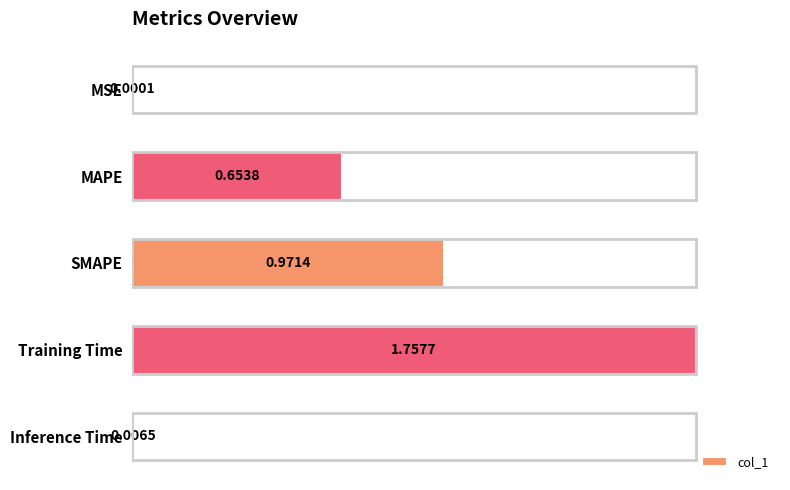

At which category does the chart reach its peak across all series?

Training Time